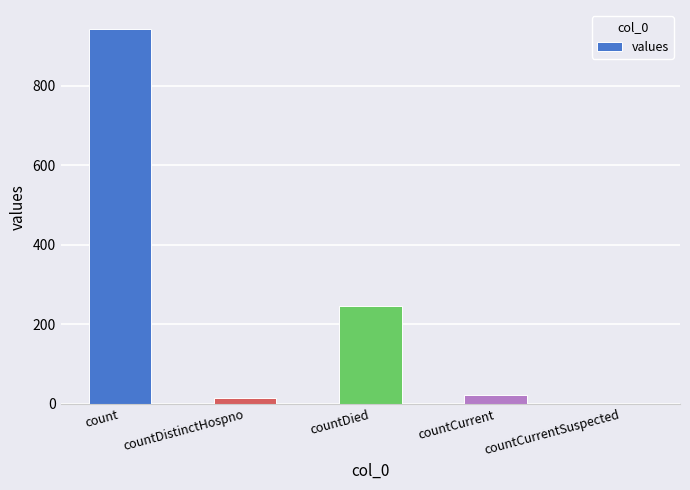

Which label corresponds to the largest value in the chart?

count